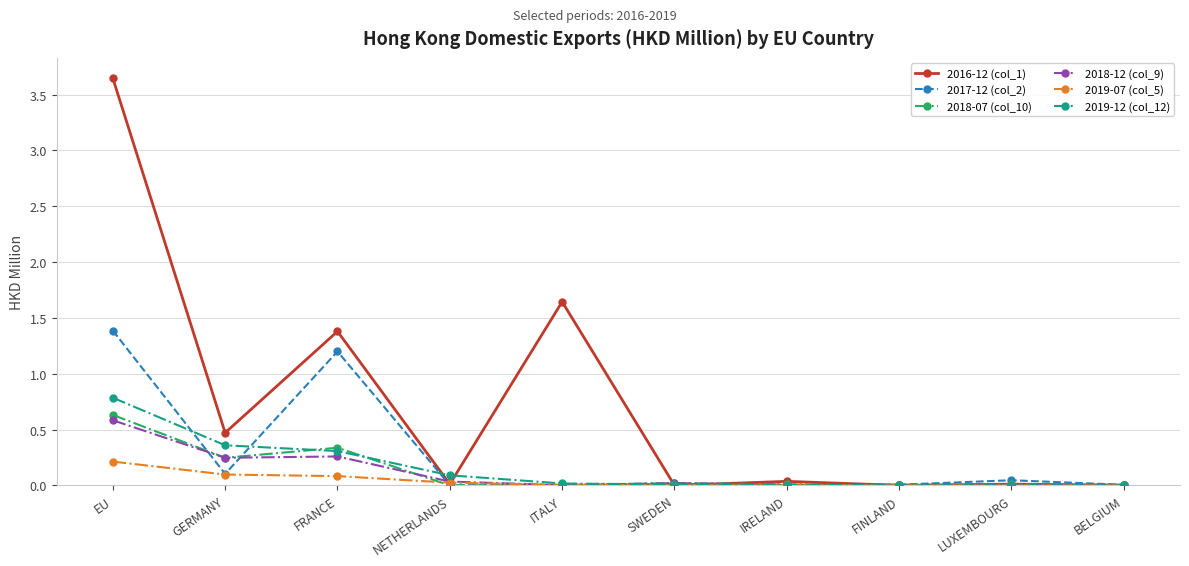

At which label does 2018-07 (col_10) reach its peak?

EU